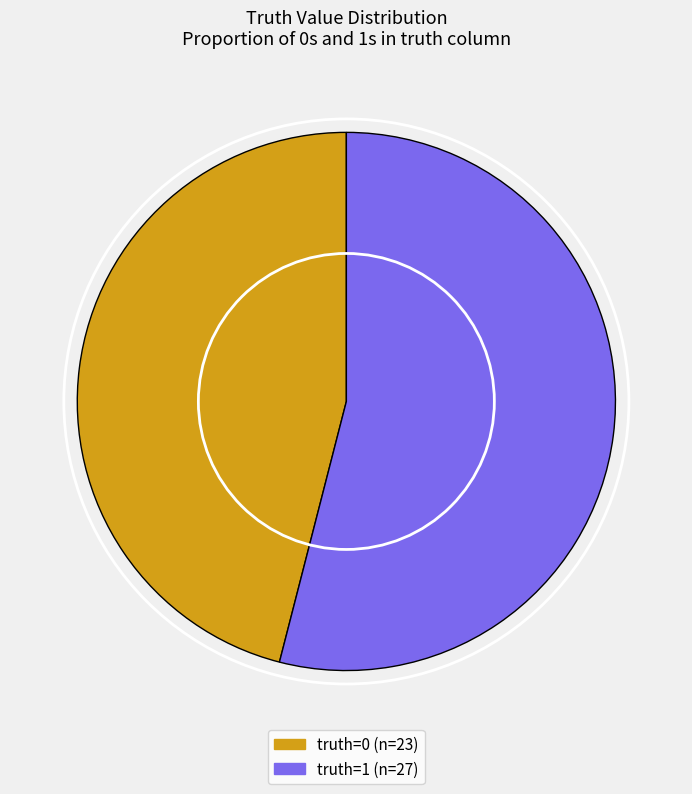

Does any single category account for the majority?

Yes